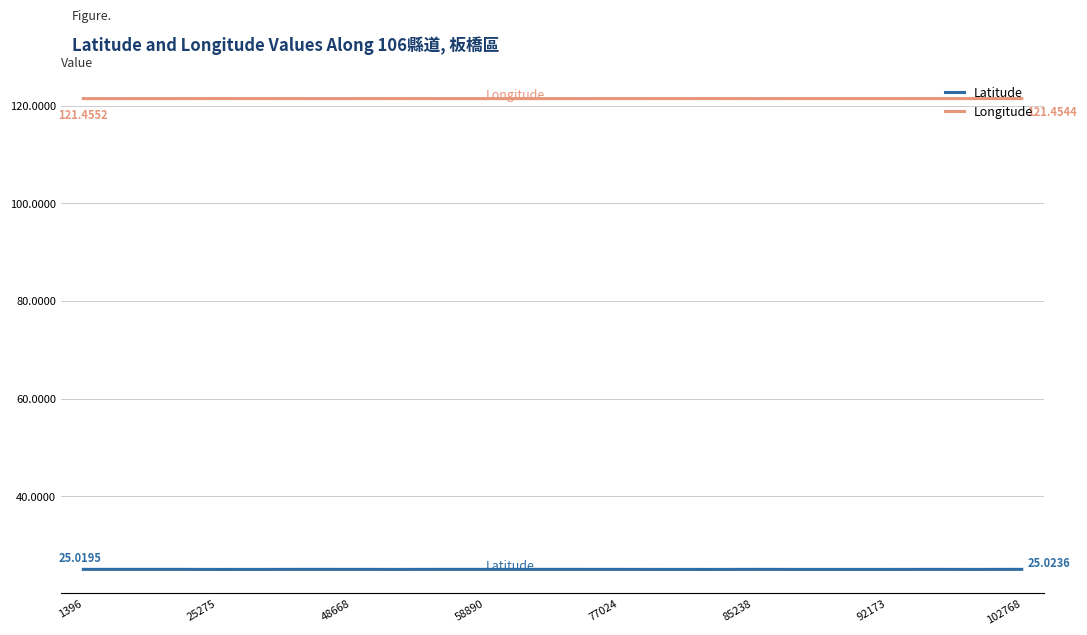

List the series in order of their peak value, highest first.

Longitude, Latitude